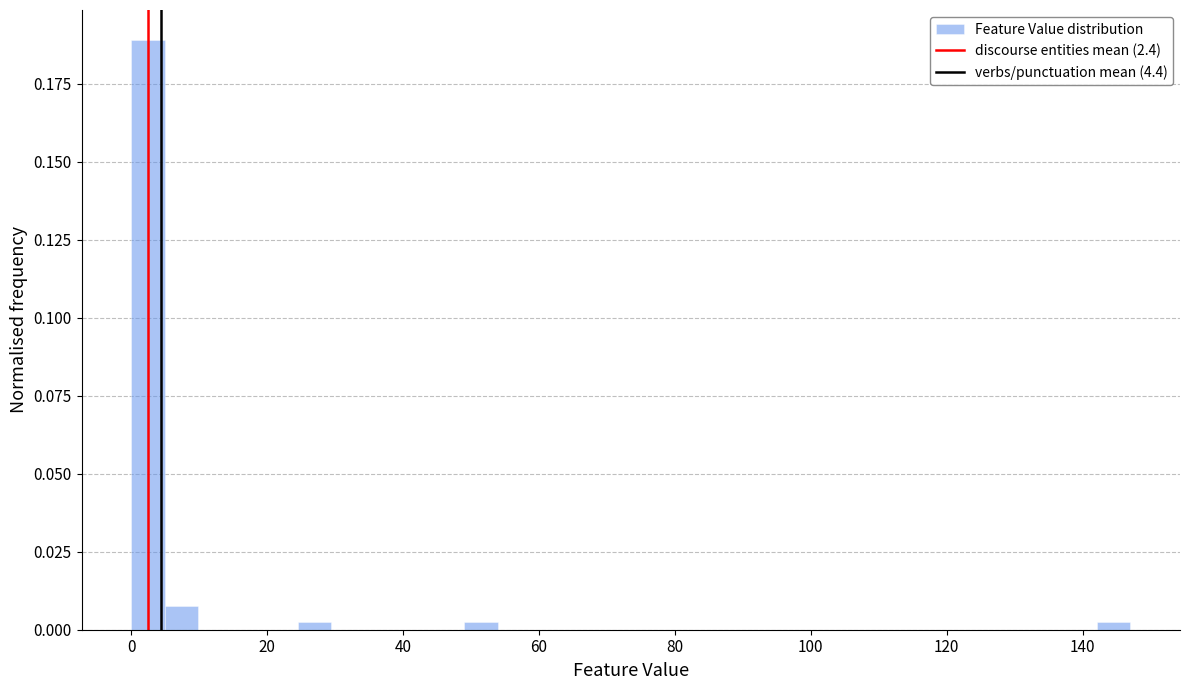

Read against the x-axis, roughly where is the centre of the tallest bar?

2